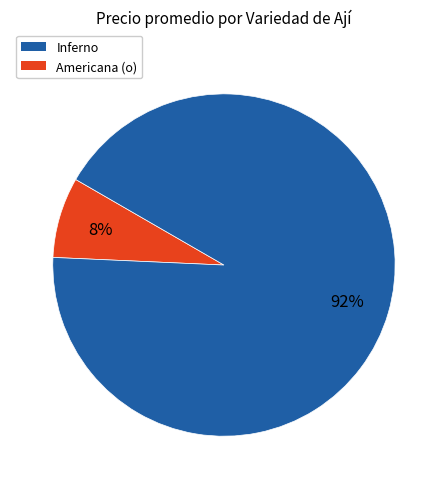

Does any single category account for the majority?

Yes